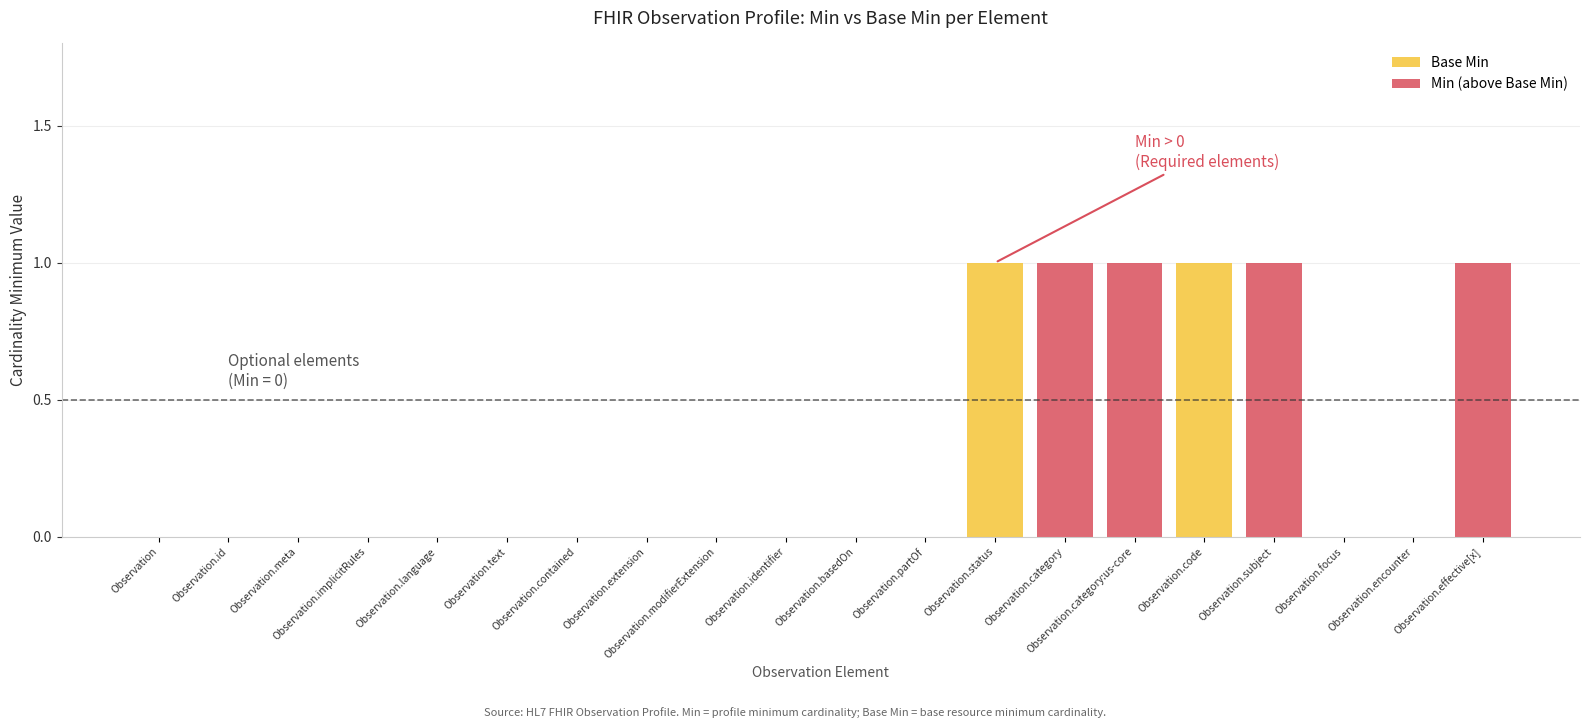

Count the Base Min values in the range 0 to 1.

20